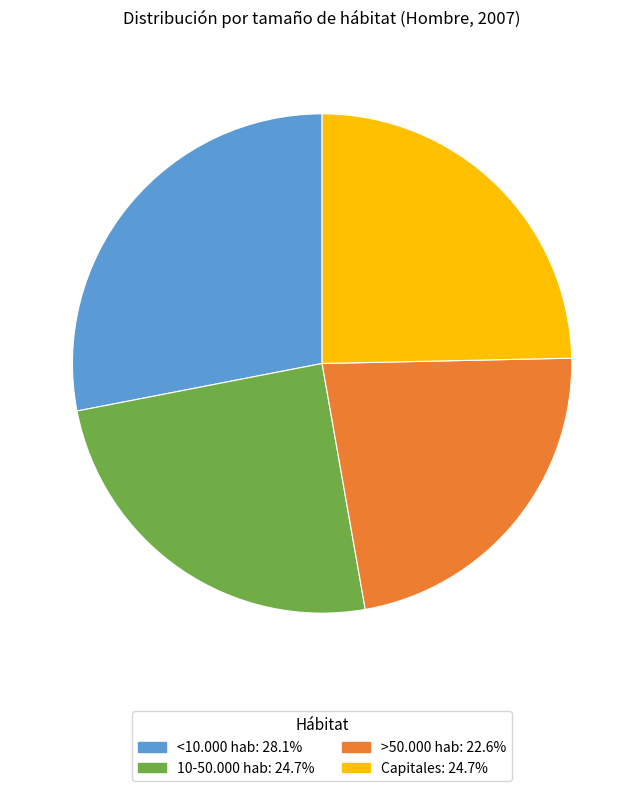

Is there a majority slice in this chart?

No